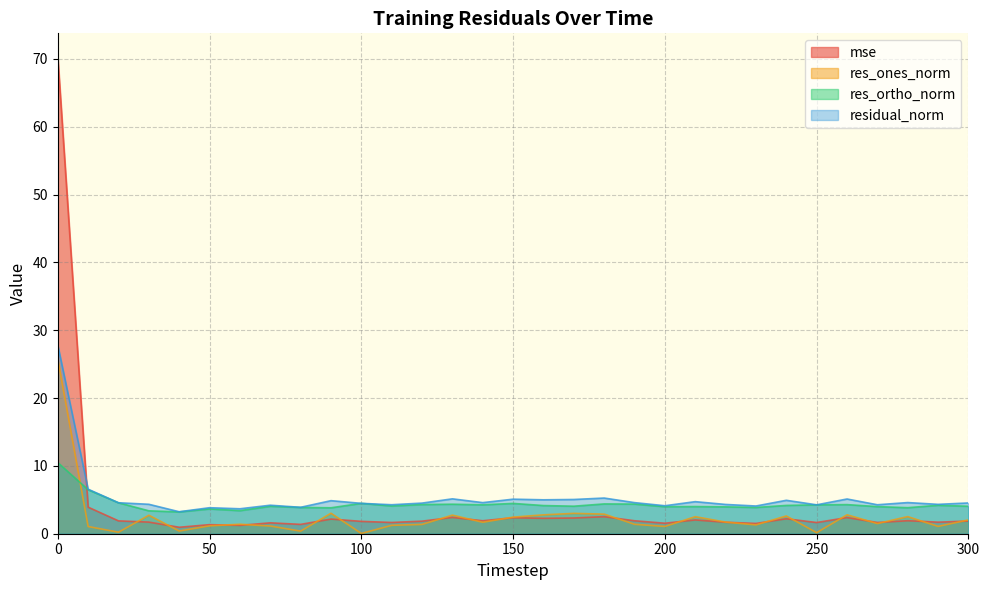

Rank the series at 100 from lowest to highest value.

res_ones_norm, mse, res_ortho_norm, residual_norm